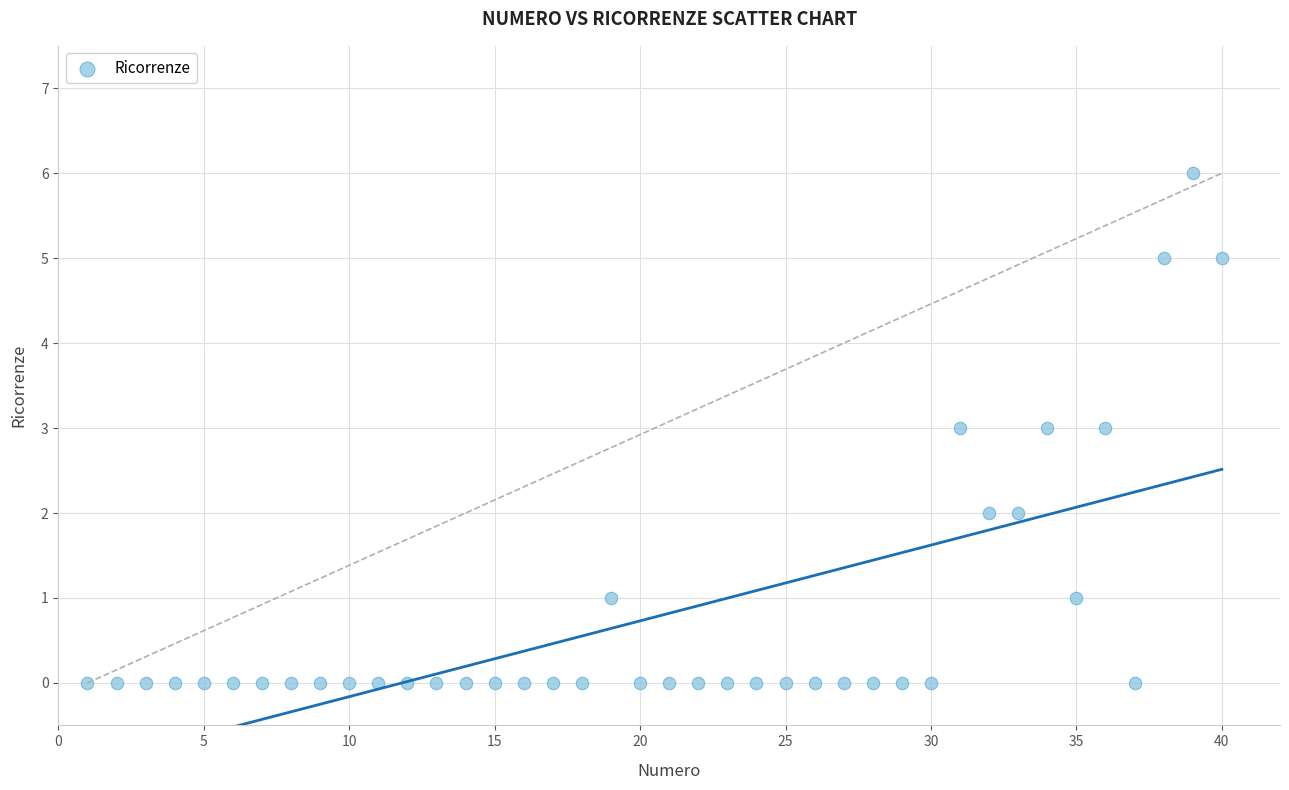

What is the range of X values (max minus min)?

39